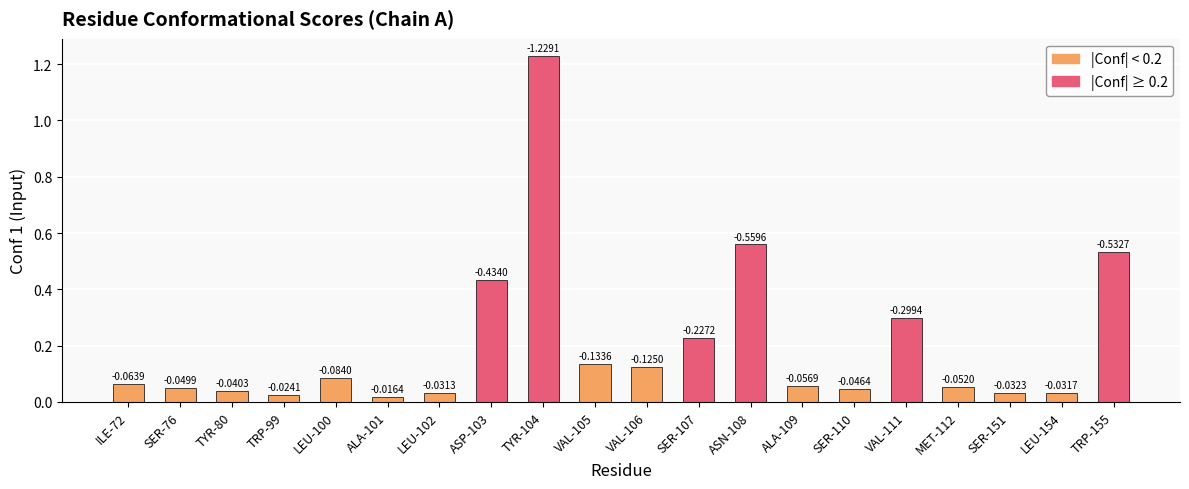

Reading left to right, extract all data points from this chart.

0.1	0.0	0.0	0.0	0.1	0.0	0.0	0.4	1.2	0.1	0.1	0.2	0.6	0.1	0.0	0.3	0.1	0.0	0.0	0.5